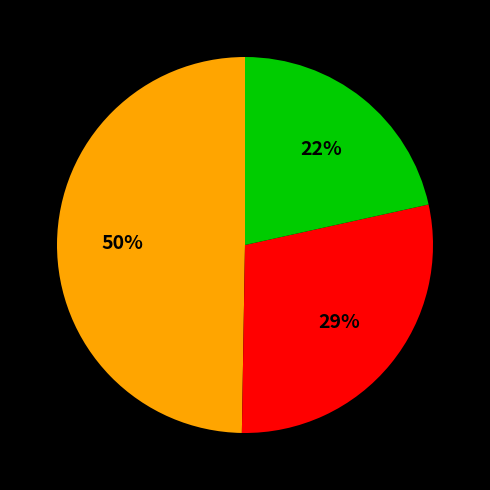

How many slices are in this pie chart?

3